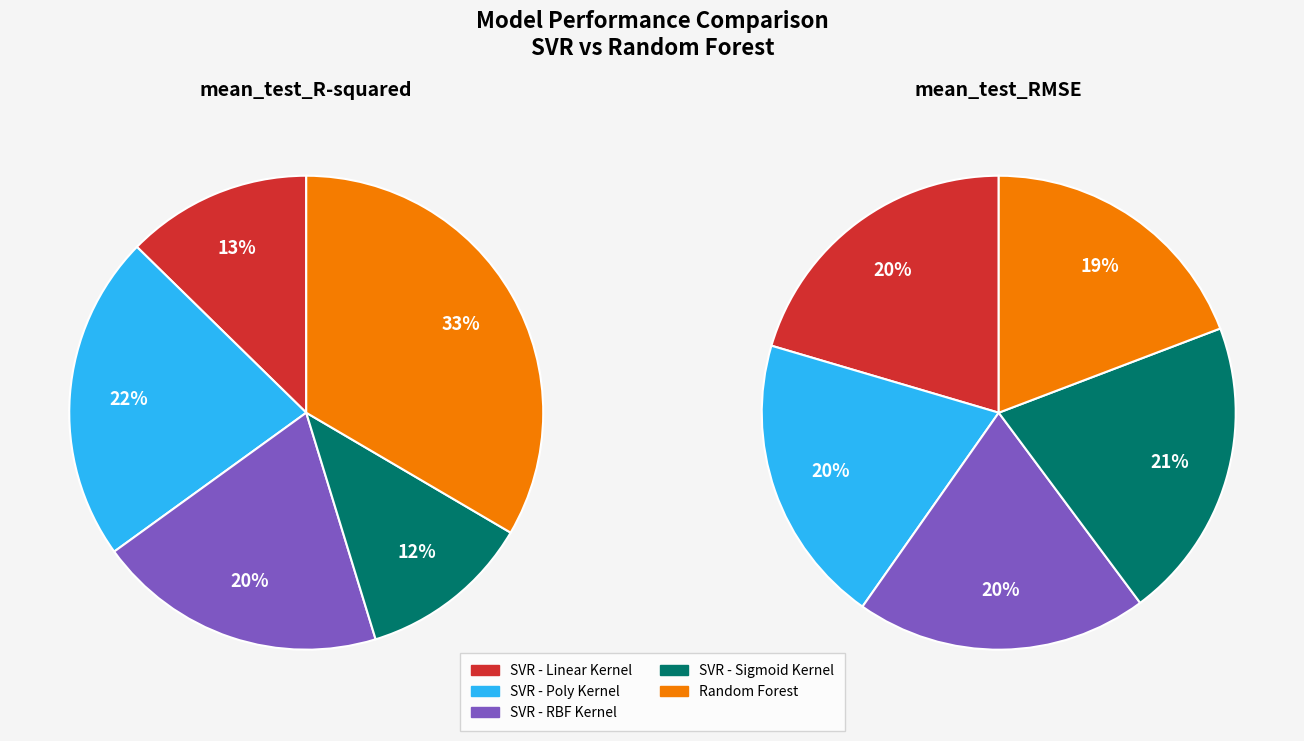

Is SVR - Poly Kernel the majority of the pie?

No